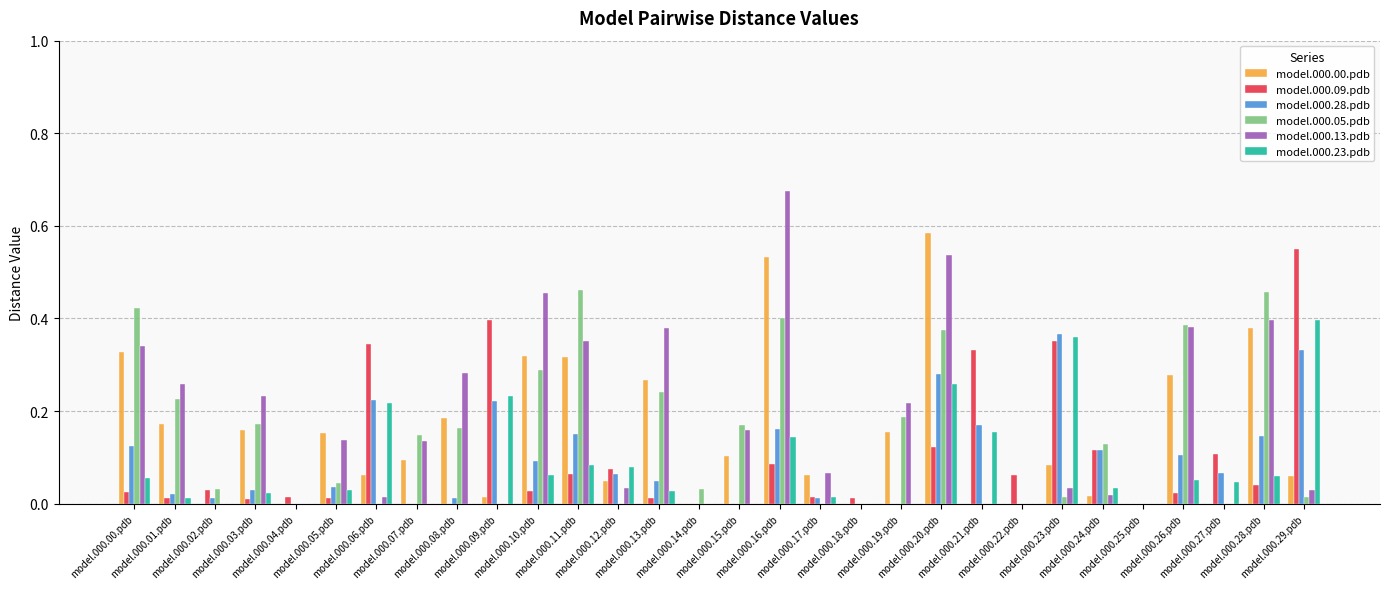

What is the sum of all model.000.28.pdb values?

2.8